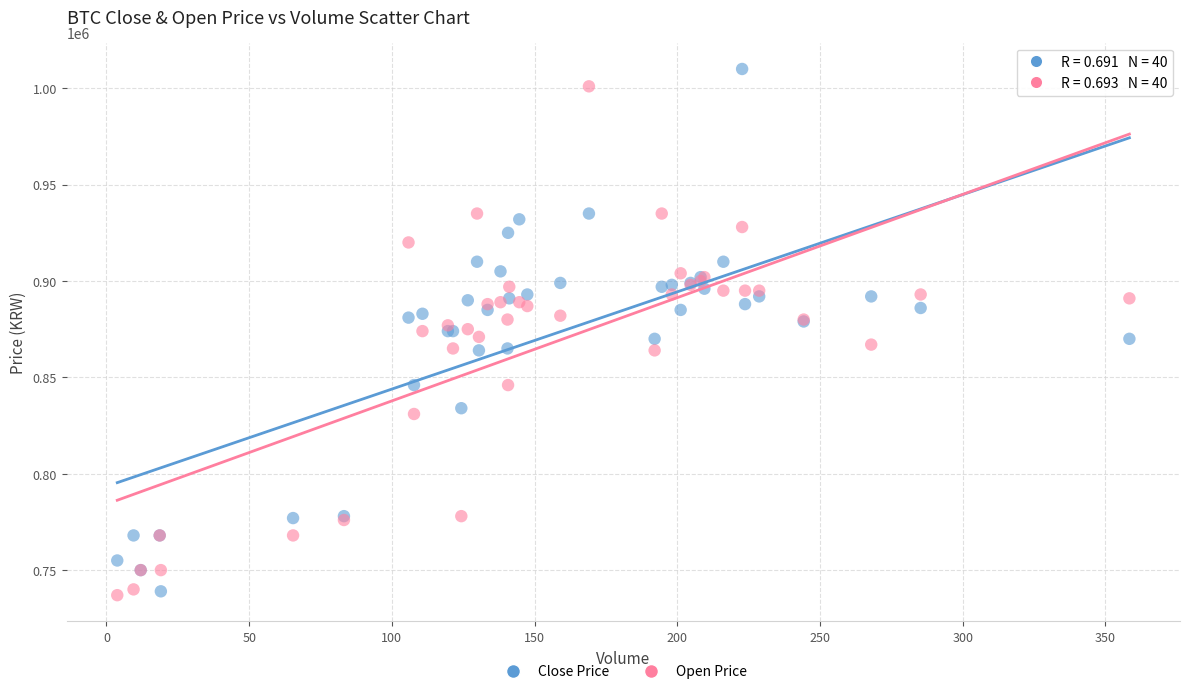

What are all the series names shown in the legend?

Close Price, Open Price